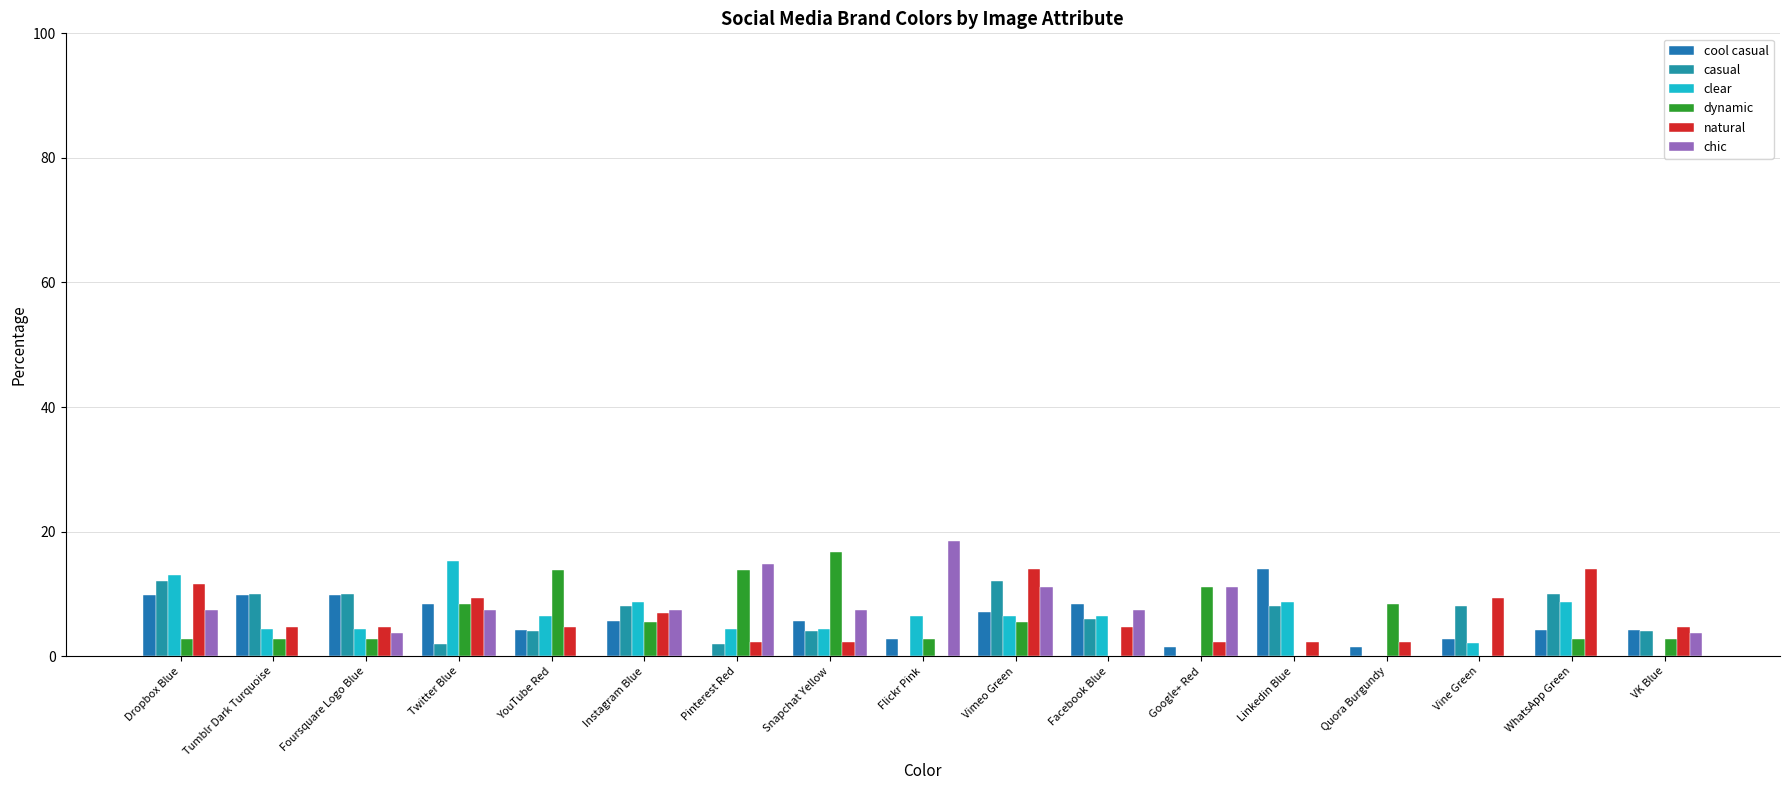

How many groups of bars are there?

17